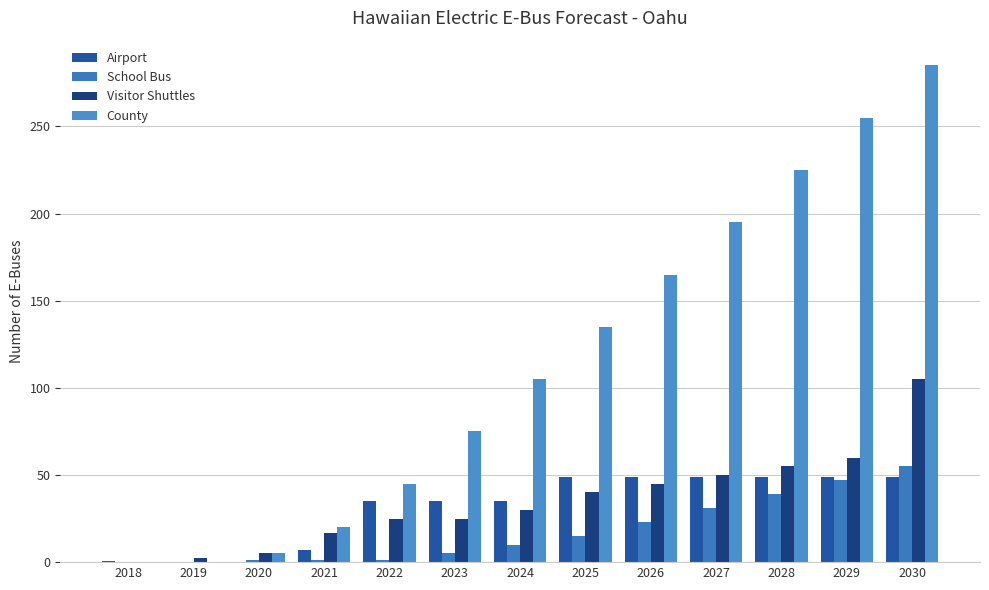

Are the bars horizontal?

No